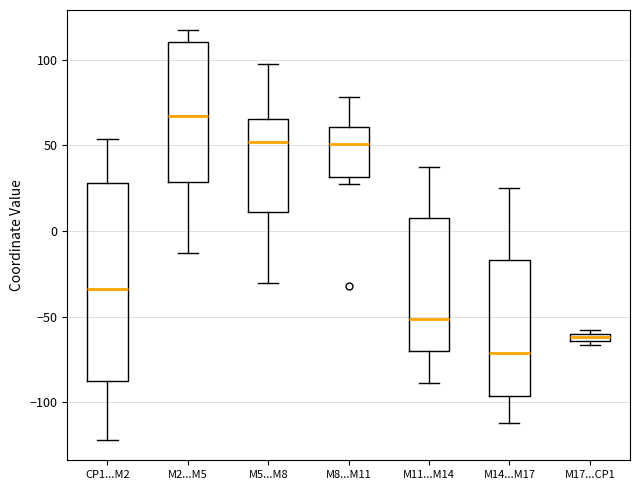

Which box is the tallest, from its lower edge to its upper edge?

CP1...M2